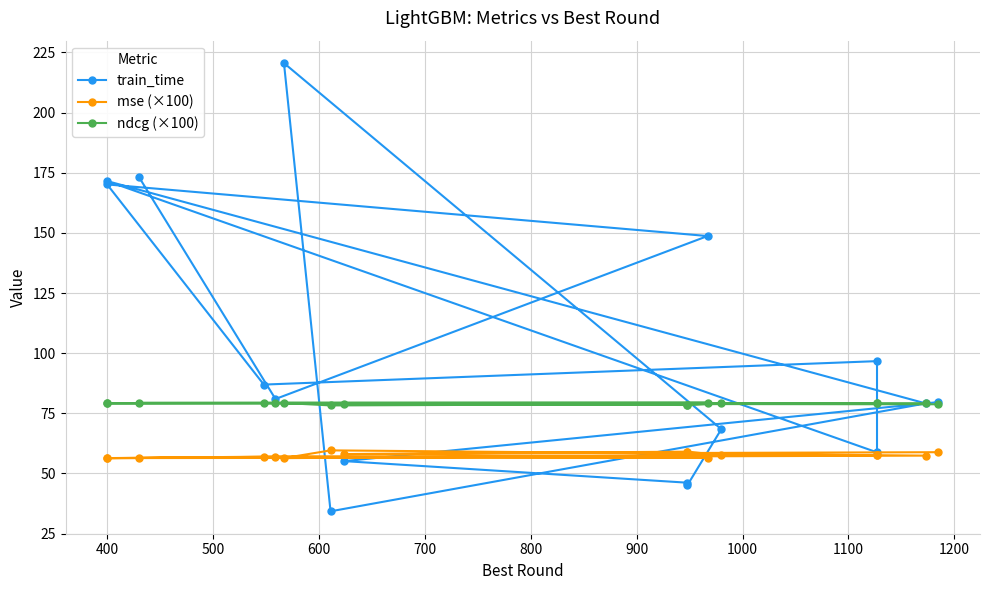

What is the difference between the maximum and minimum values in the train_time series?

186.3